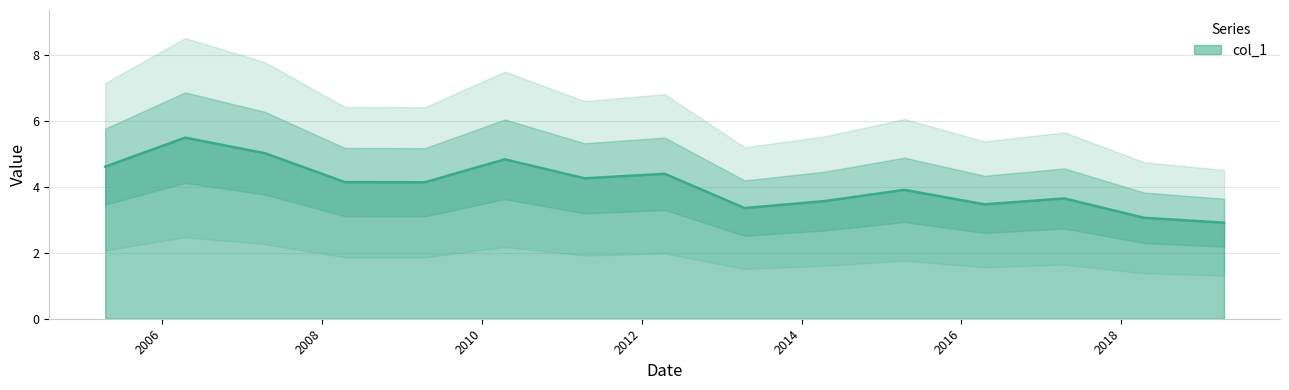

How many interior local peaks (higher than both neighbors) does the data have?

5